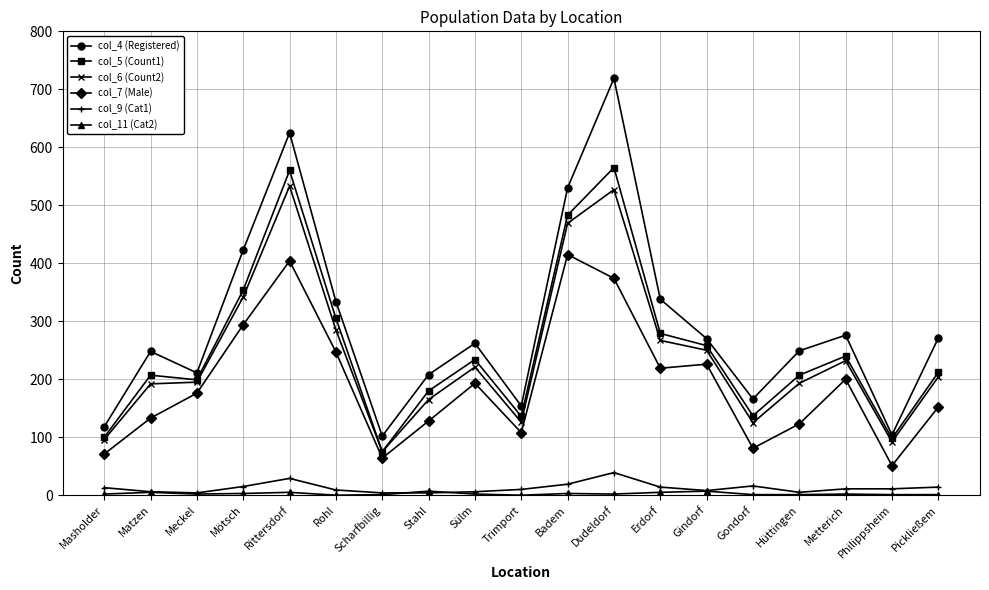

Which series has the largest range (max minus min)?

col_4 (Registered)